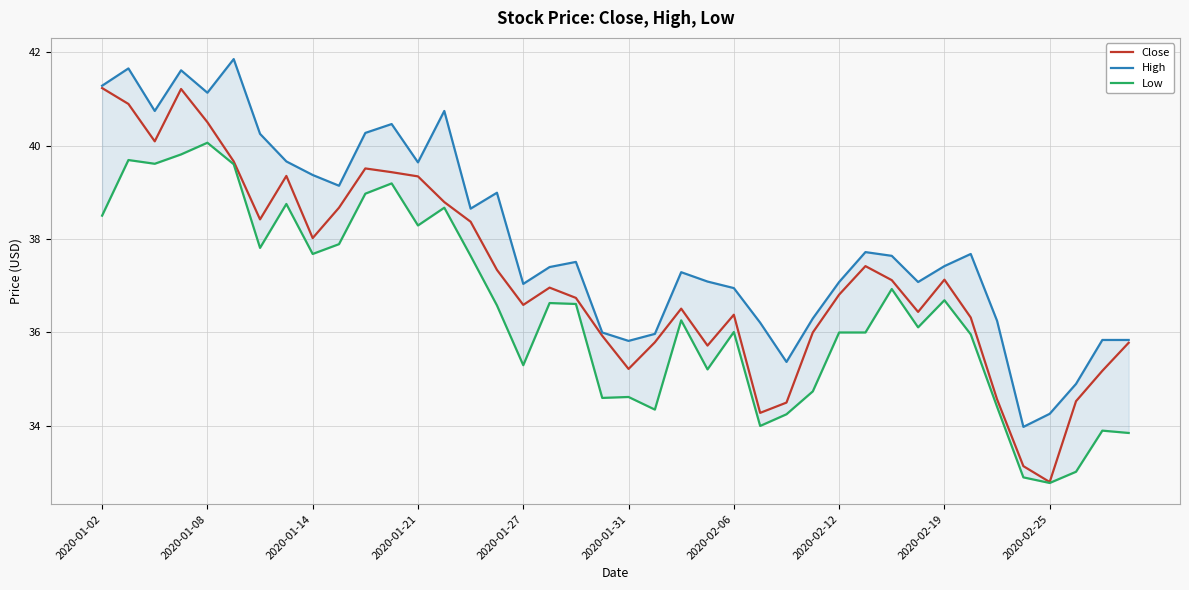

What is the minimum value for Close?

32.8